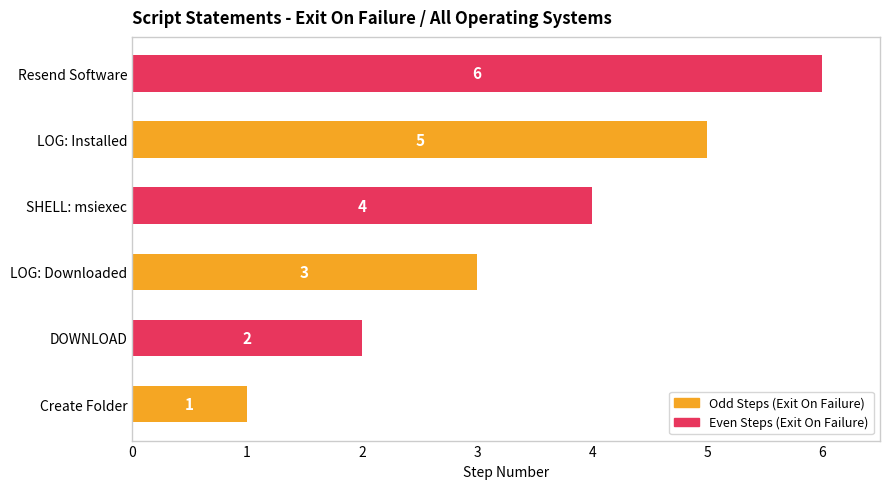

What is the change in value from LOG: Downloaded to Resend Software?

+3